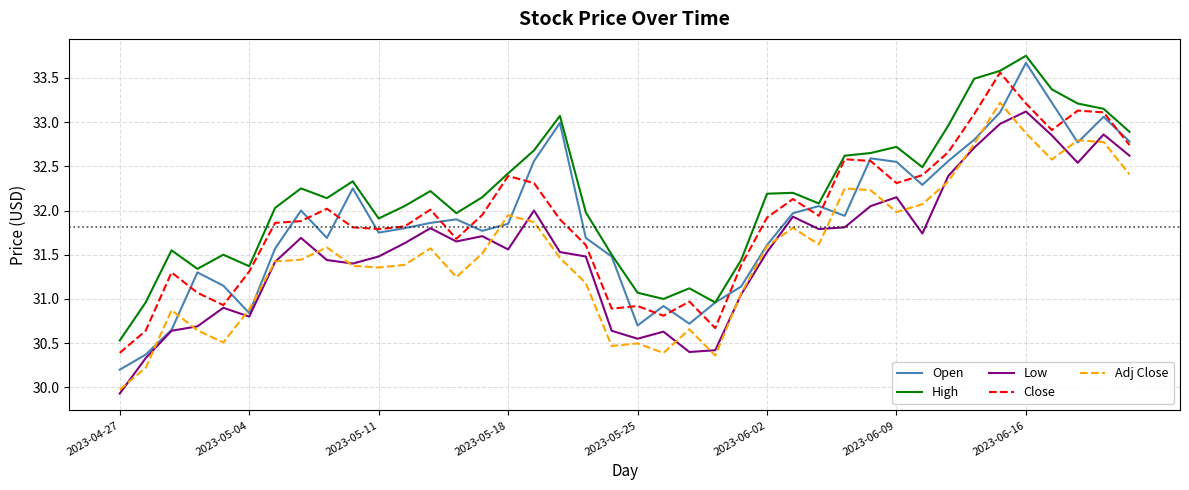

At how many categories does at least one series exceed 33?

7